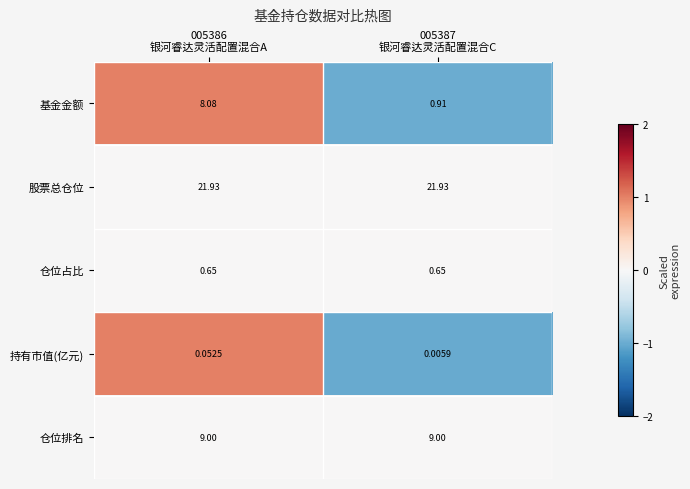

List the series in order of their peak value, highest first.

股票总仓位, 仓位排名, 基金金额, 仓位占比, 持有市值(亿元)